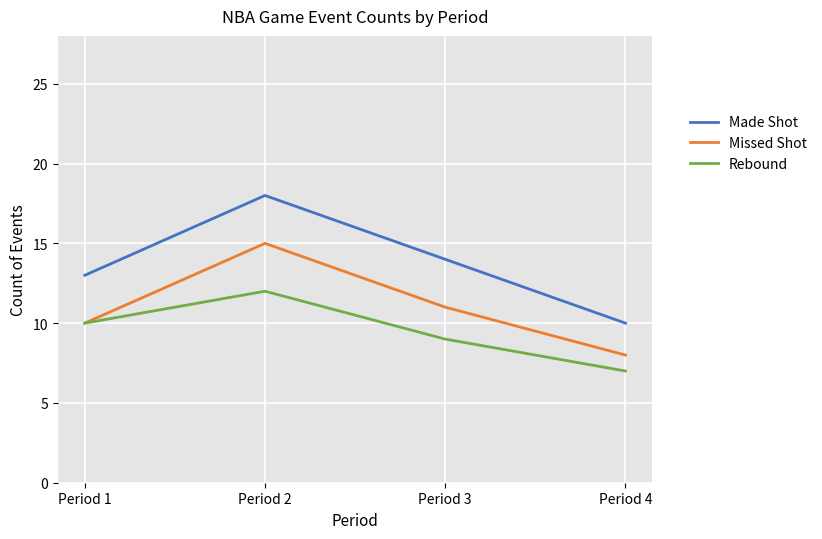

What is the spread (max minus min) of values at Period 4?

3